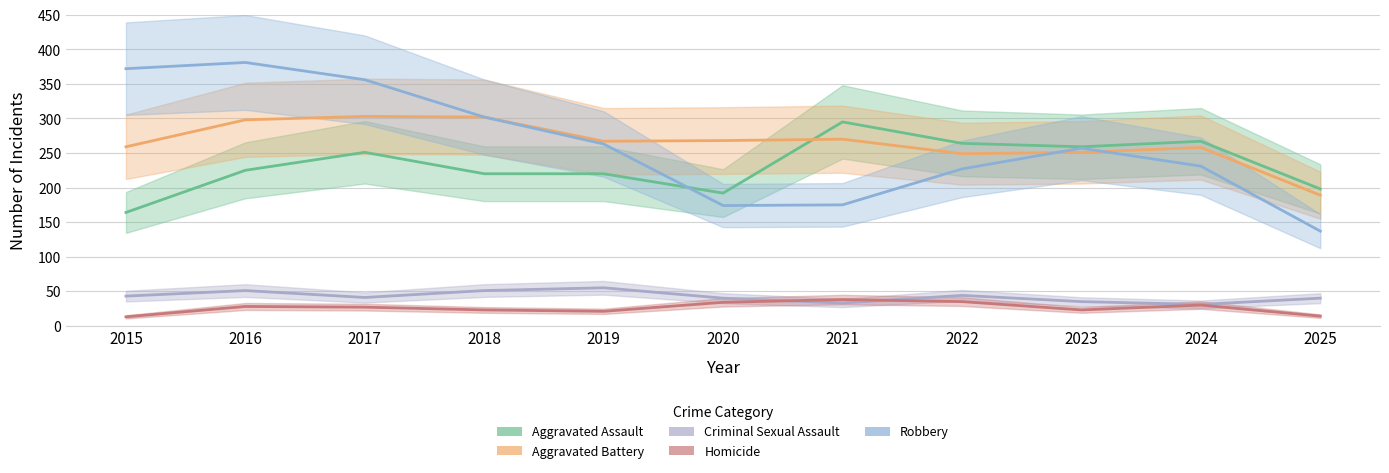

List the labels in order of Criminal Sexual Assault value, largest first.

2019, 2016, 2018, 2022, 2015, 2017, 2020, 2025, 2023, 2021, 2024